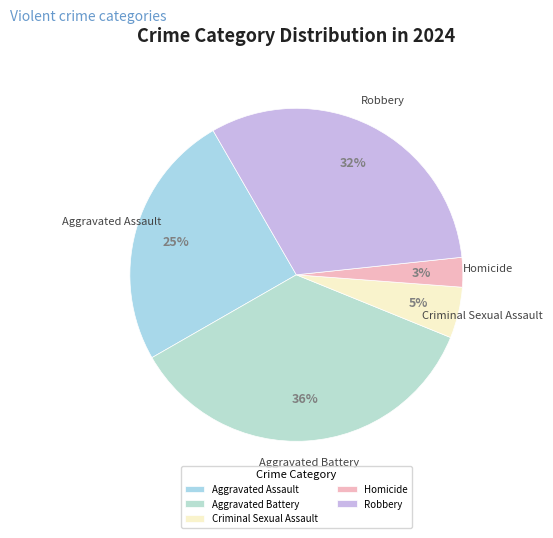

Is there a majority slice in this chart?

No